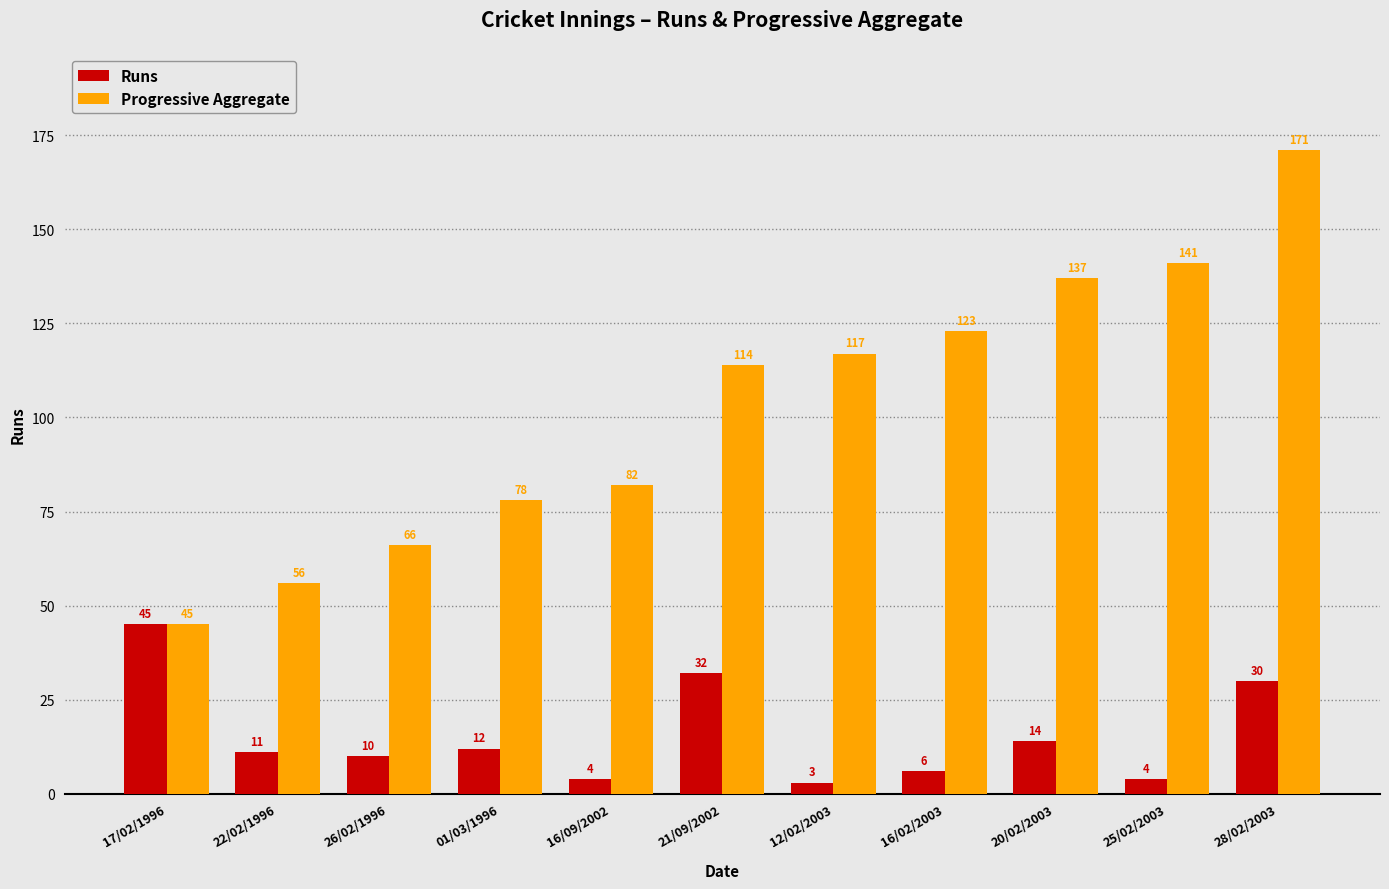

What is the sum of the Progressive Aggregate values at 16/09/2002 and 22/02/1996?

138